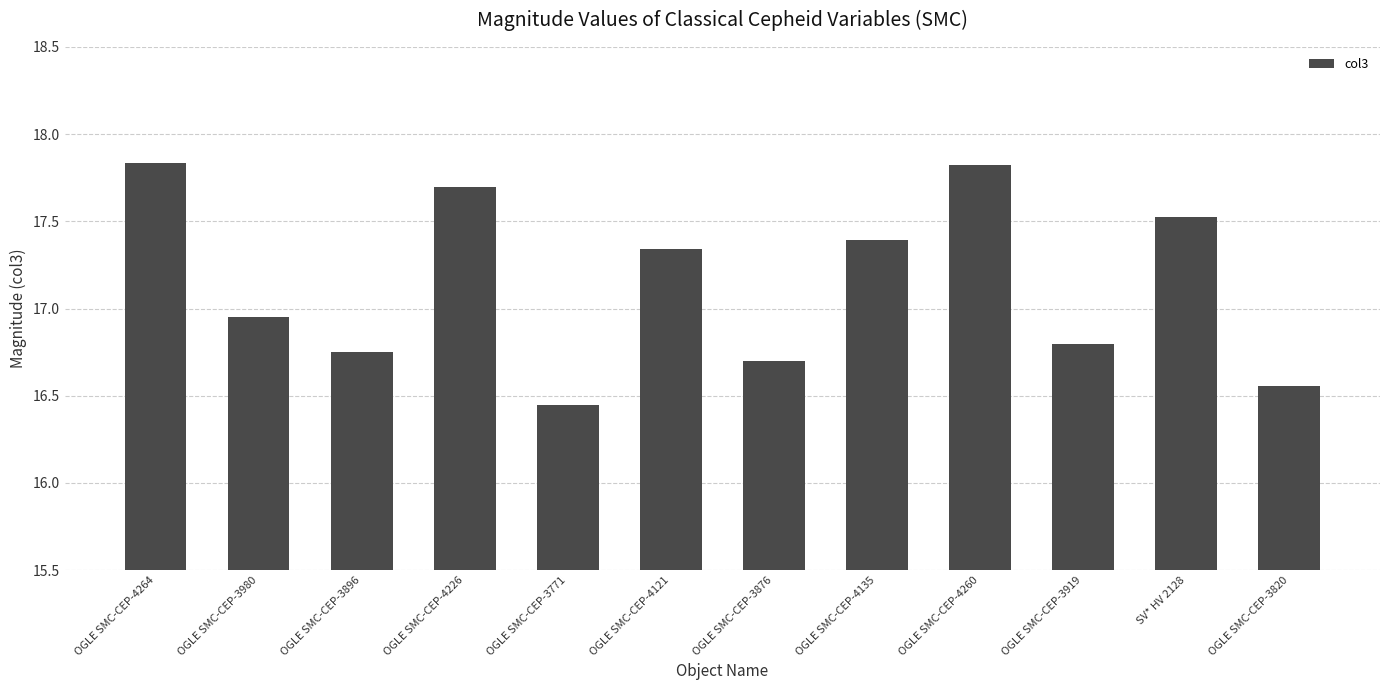

What is the label of the 1st bar from the right?

OGLE SMC-CEP-3820